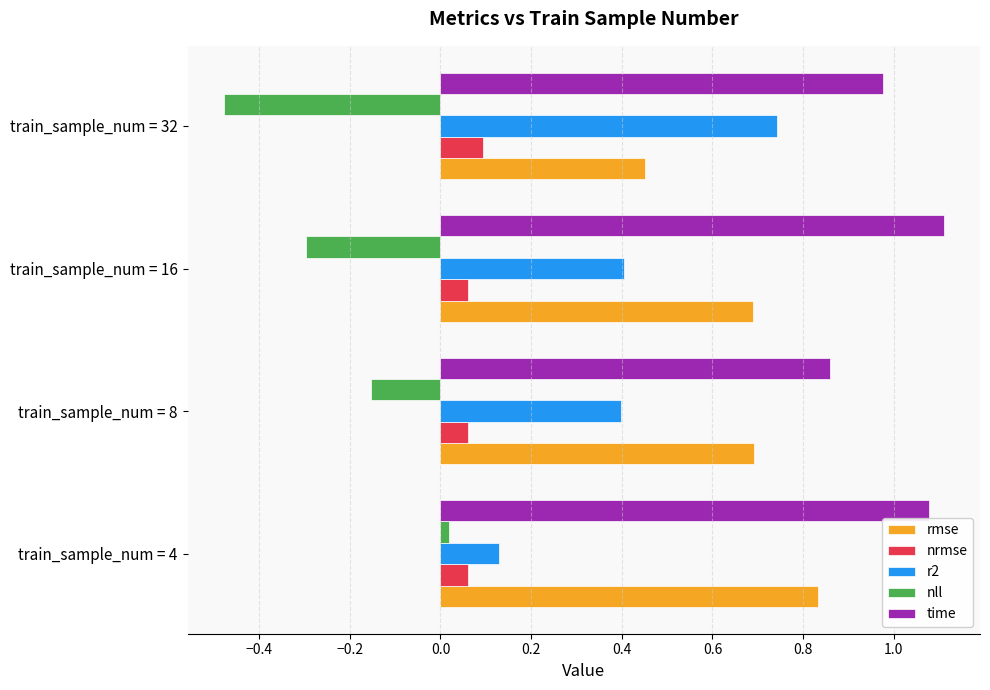

List the series in order of their peak value, lowest first.

nll, nrmse, r2, rmse, time